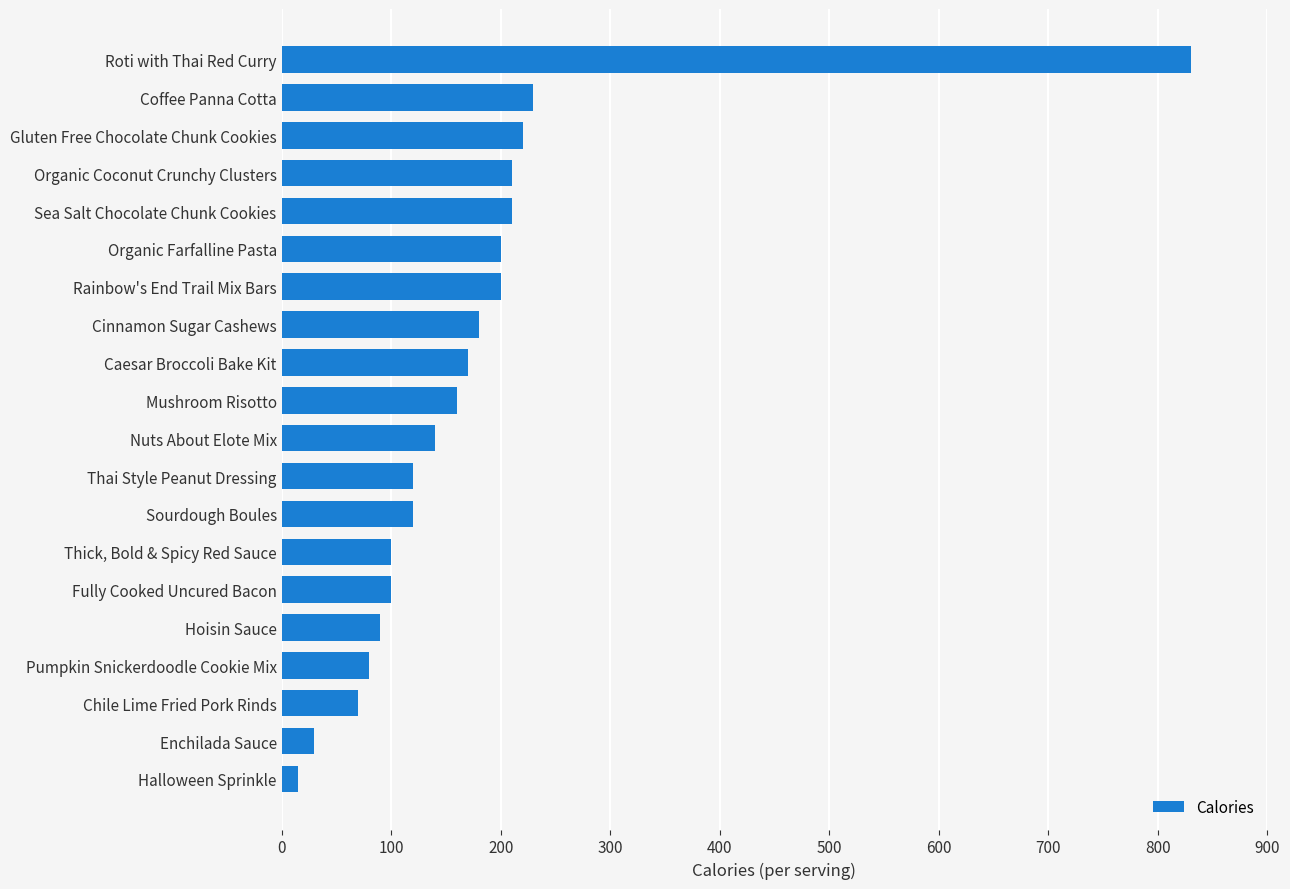

What is the ratio of the value at Sea Salt Chocolate Chunk Cookies to the value at Nuts About Elote Mix?

1.5